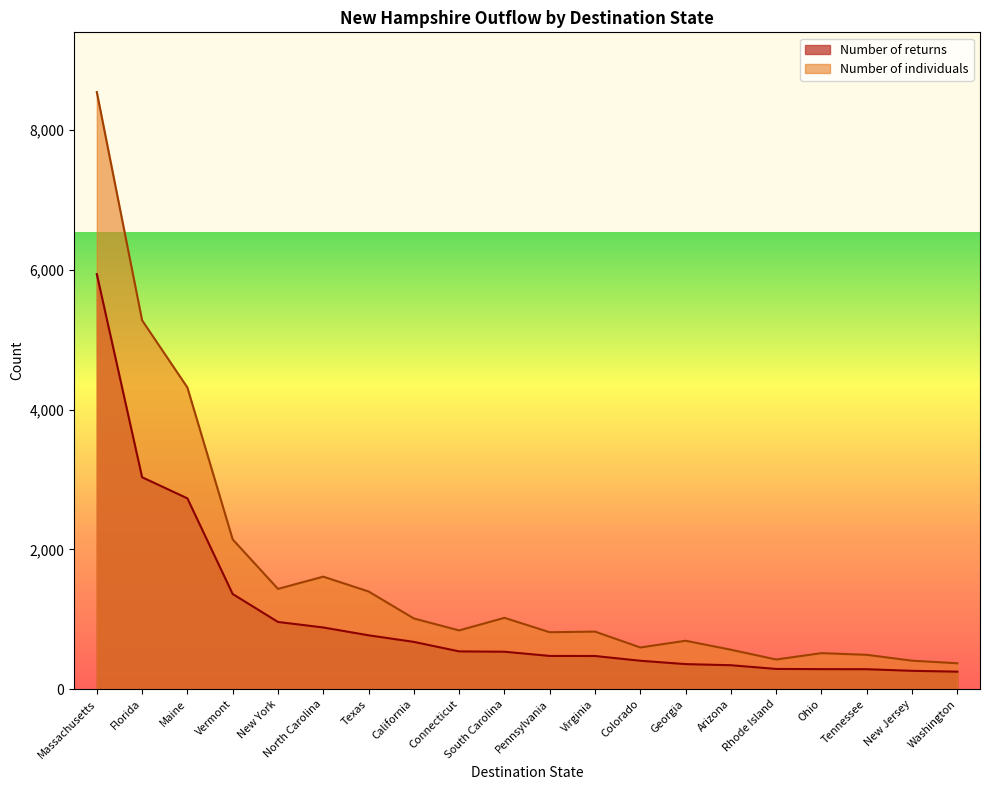

What is the sum of the Number of individuals values at New York and South Carolina?

2456